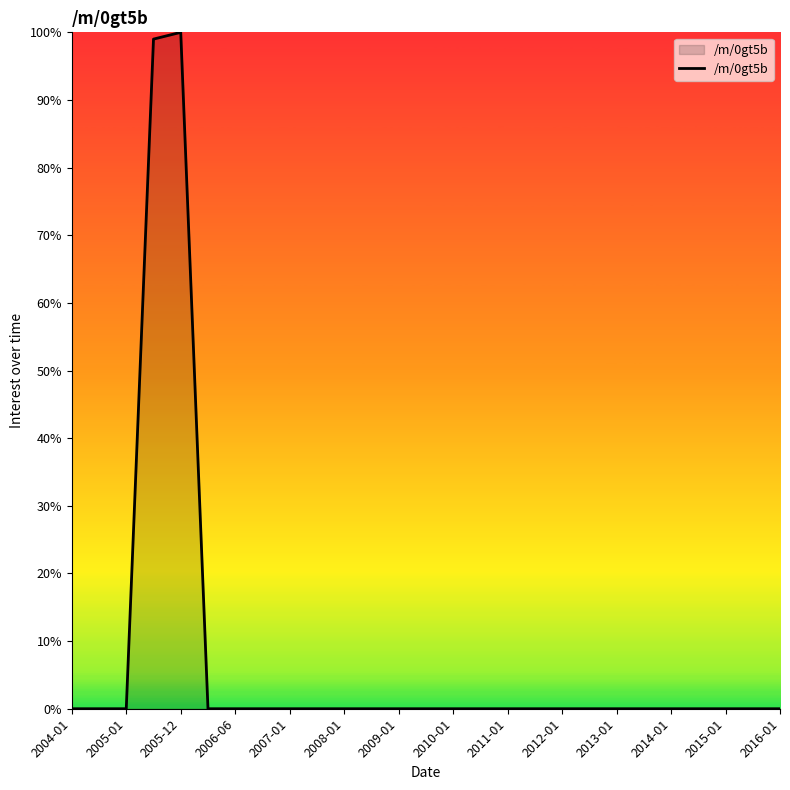

What is the maximum value shown in the chart?

100